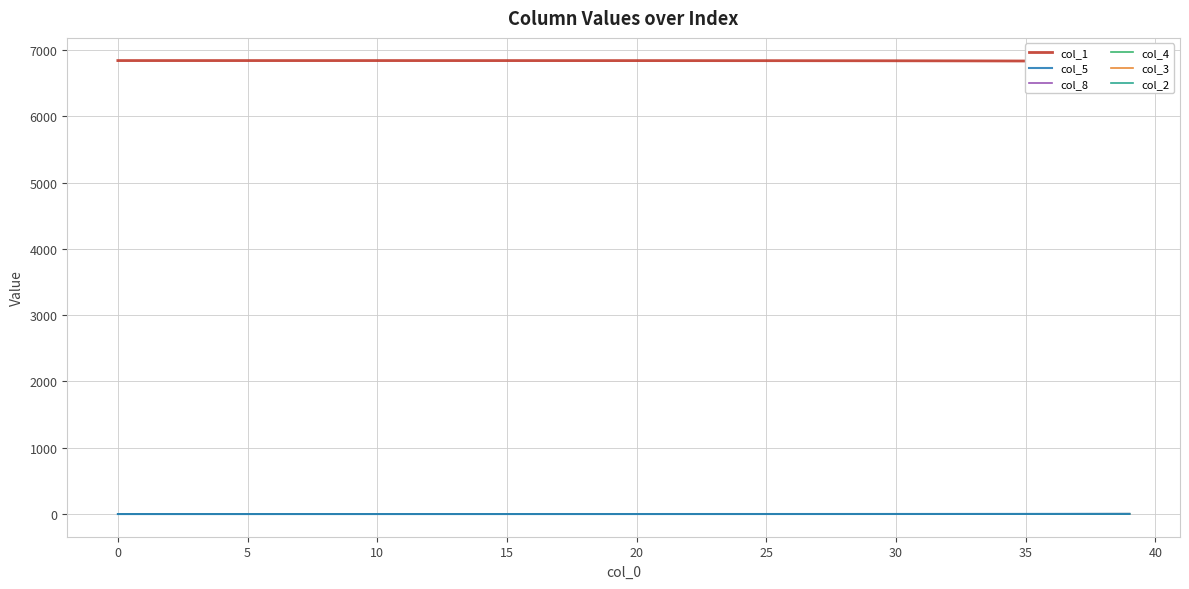

True or false: col_8 and col_5 cross at least once.

False